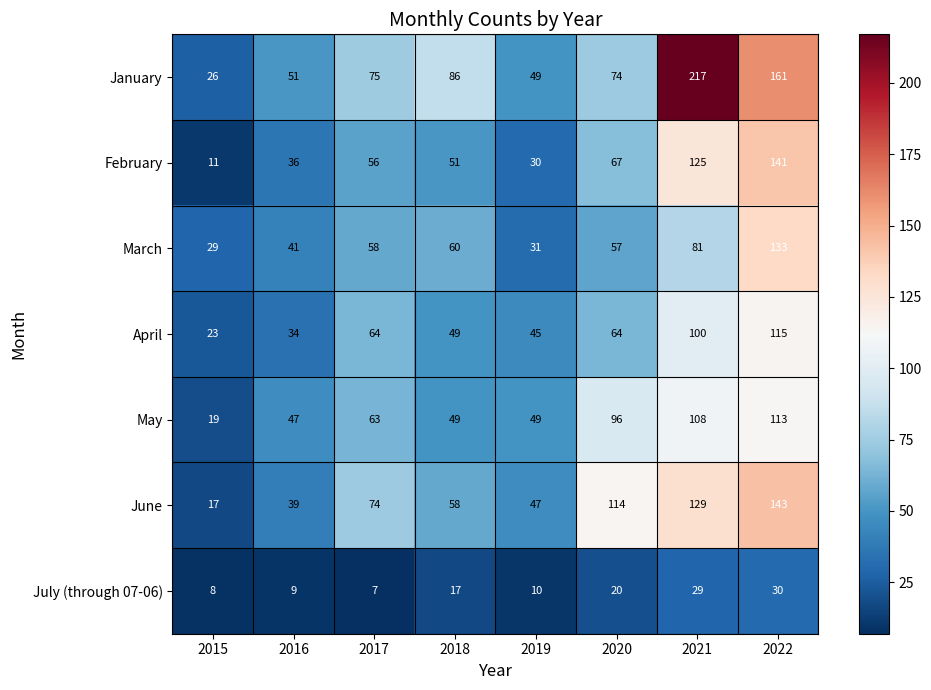

The value of June at 2021 is 46. True or false?

False